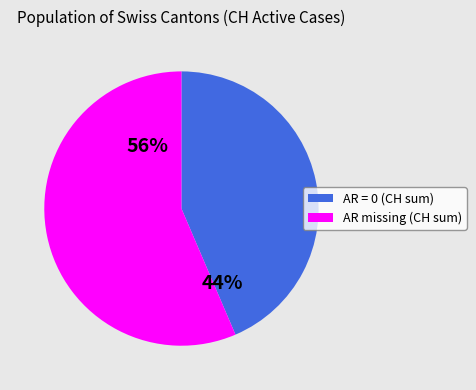

To the nearest percent, what is the average slice percentage?

50%